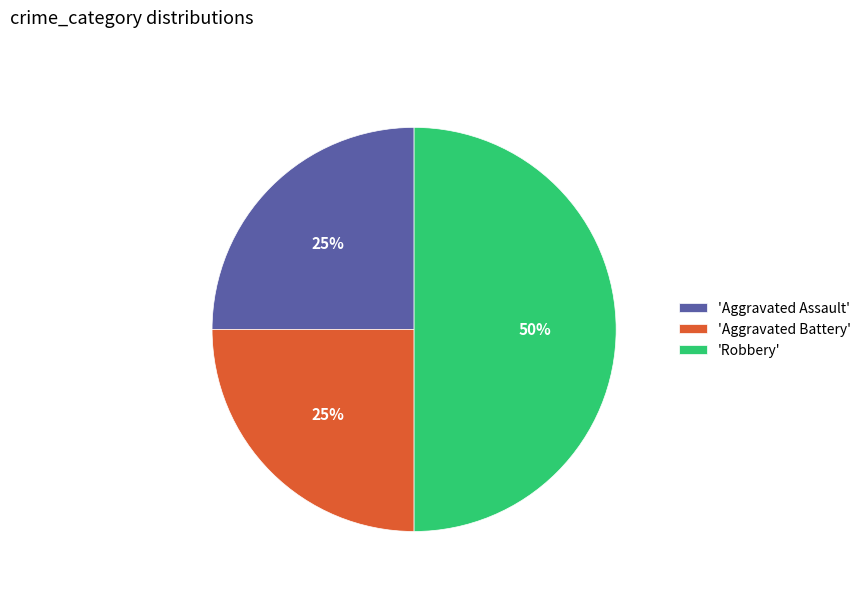

To the nearest percent, what is the difference between the 'Robbery' and 'Aggravated Battery' slice percentages?

25%